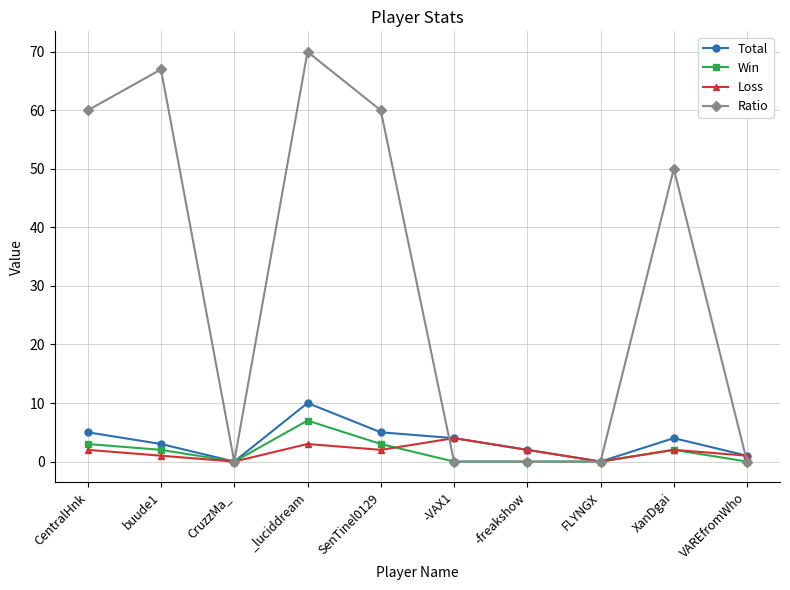

How many values in the Total series are below 4?

5